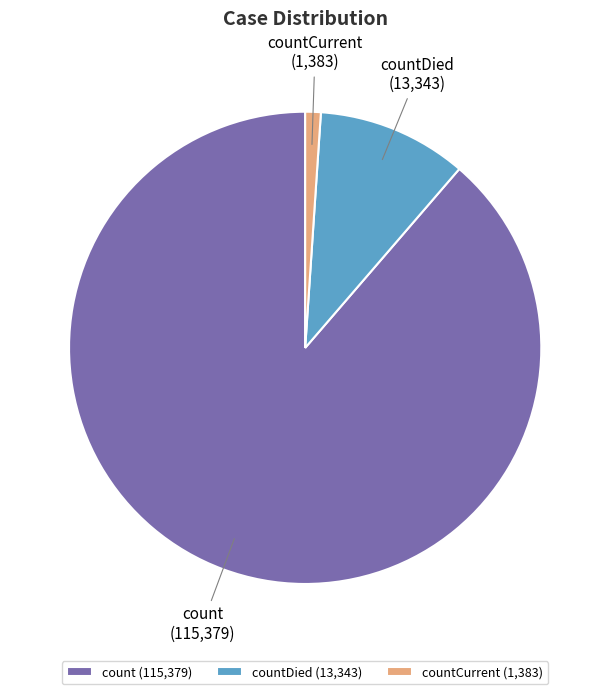

How many segments does this pie chart have?

3